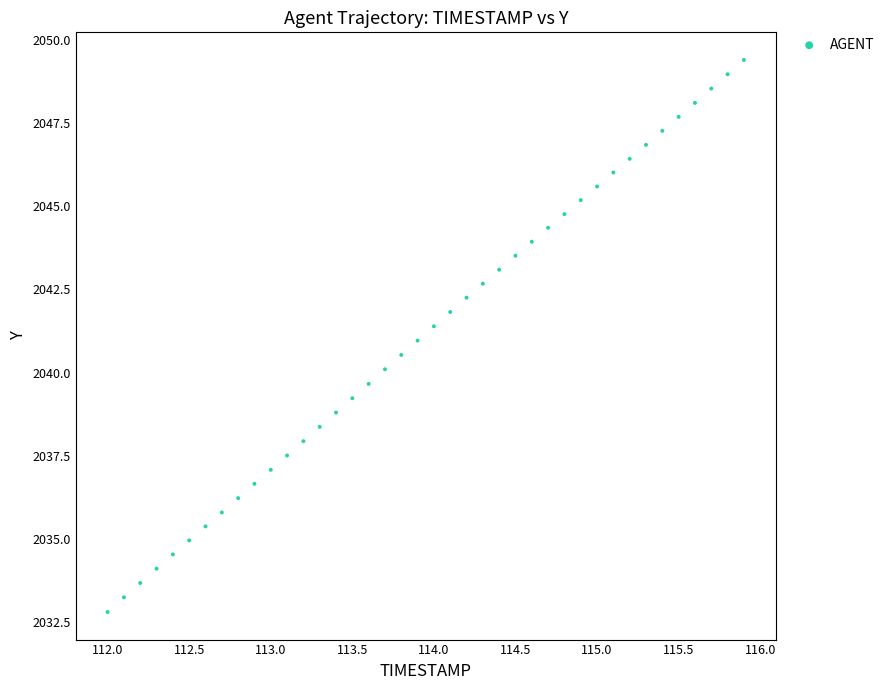

What is the range of X values (max minus min)?

3.9